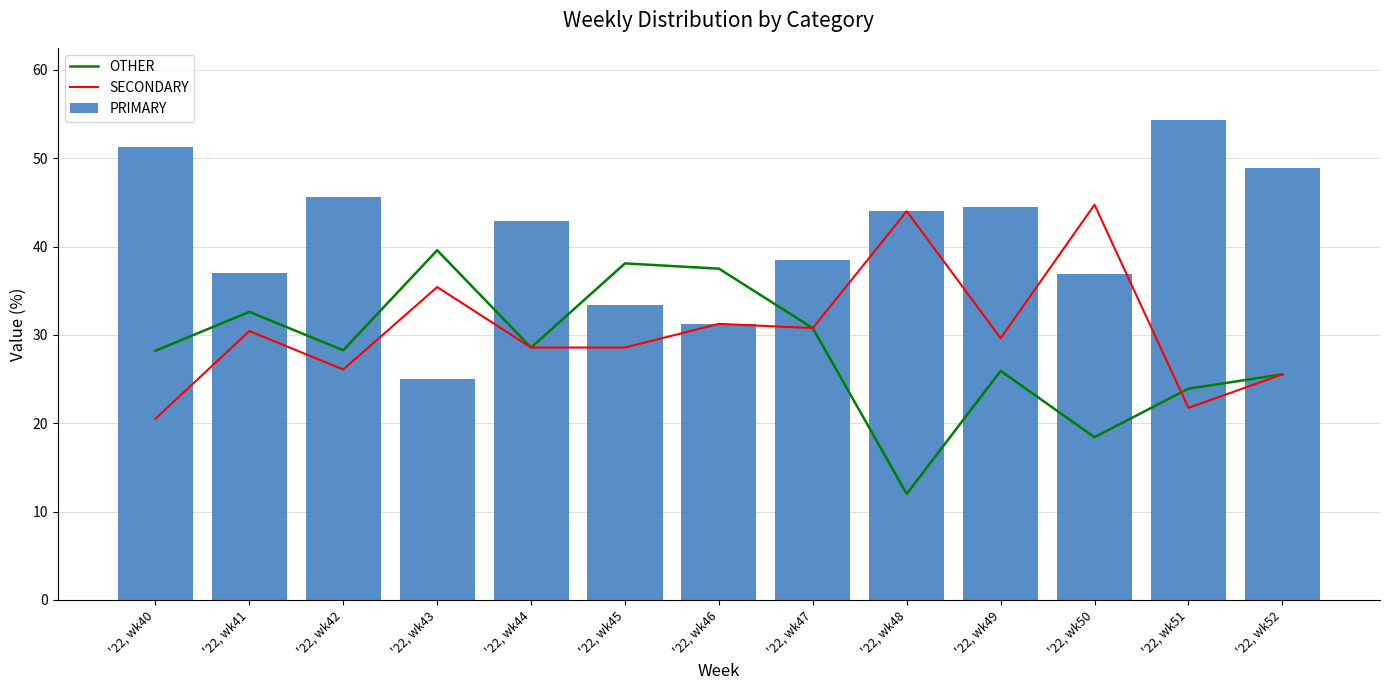

How many data points does each series have?

13